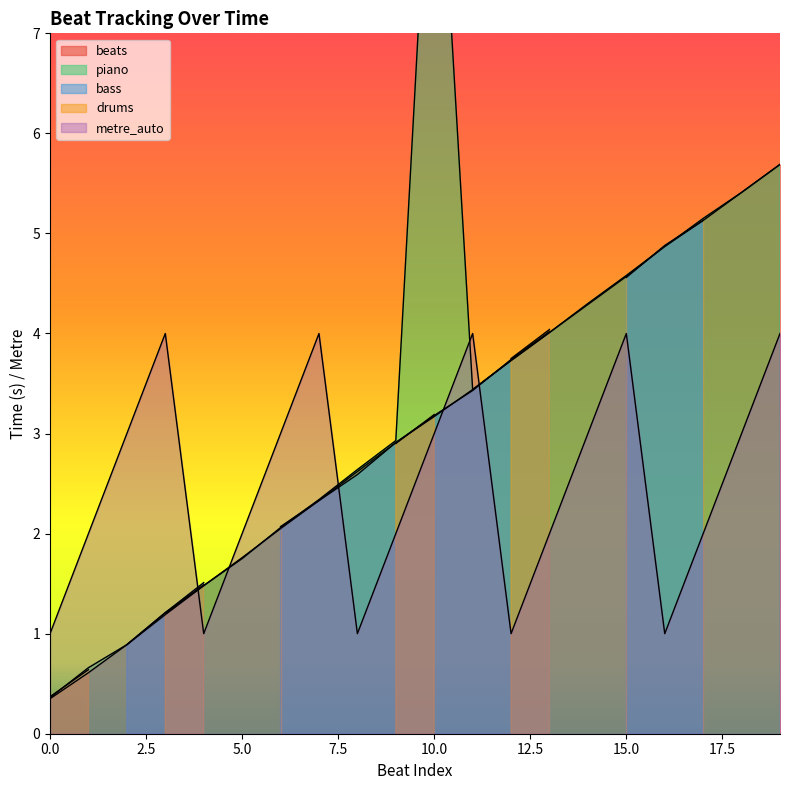

Where does the piano series first go above 3?

10